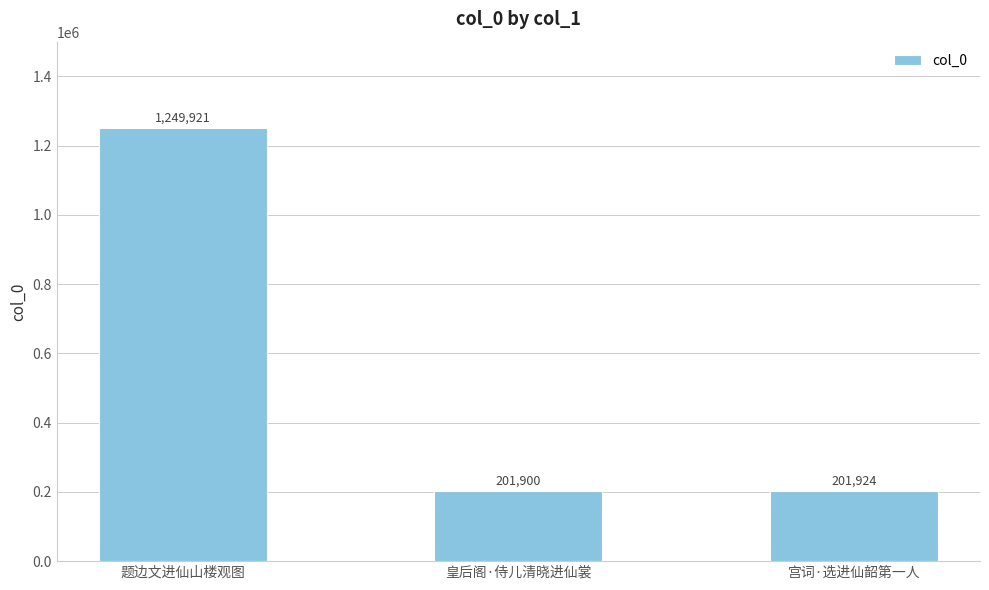

What is the minimum value shown in the chart?

201900